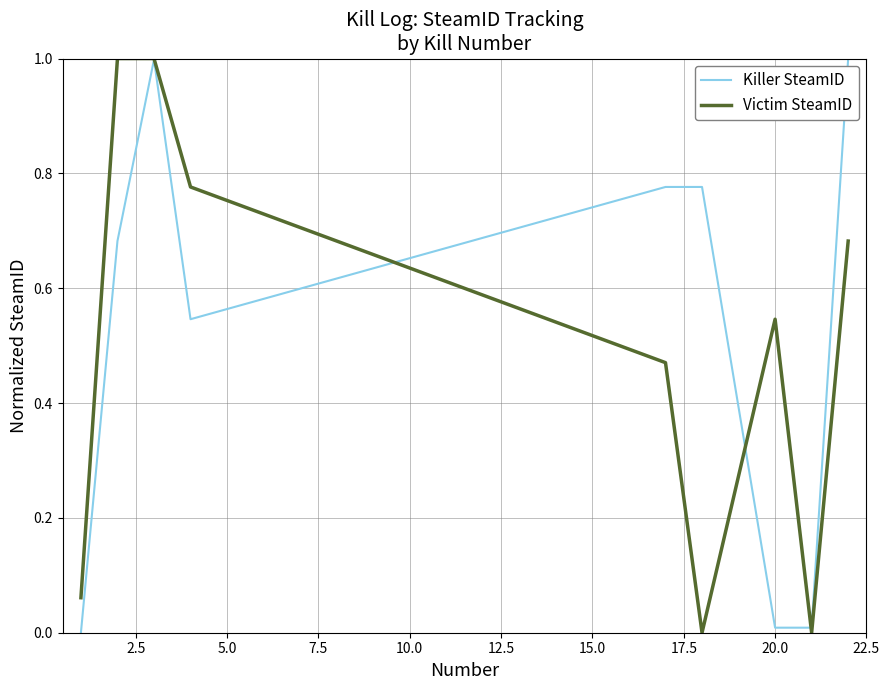

What is the maximum value for Victim SteamID?

1.0